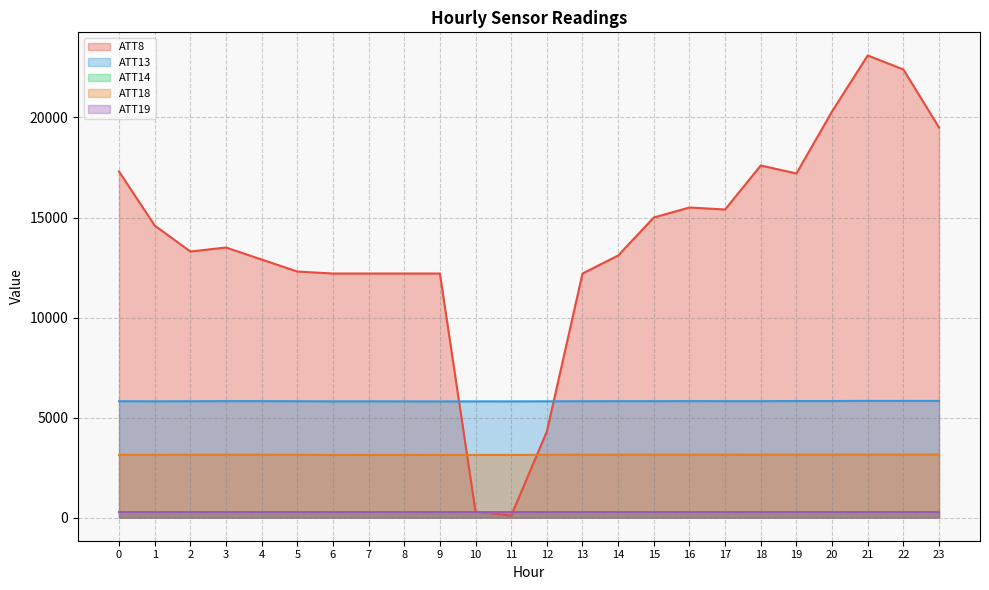

Rank the series at 7 from highest to lowest value.

ATT8, ATT13, ATT18, ATT19, ATT14